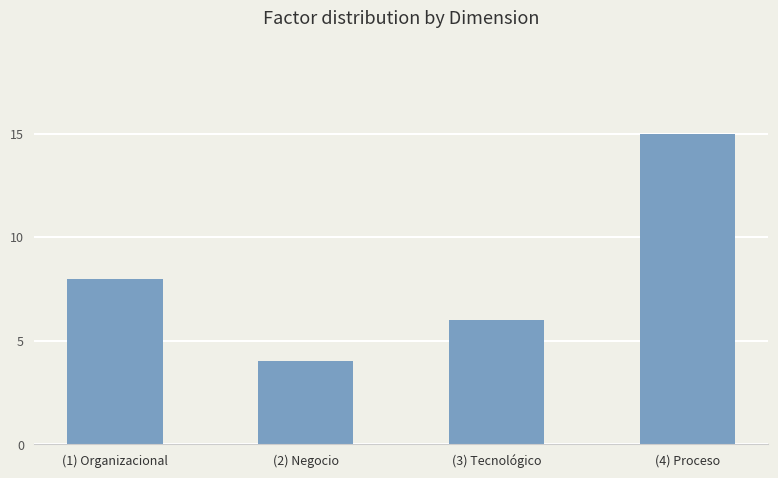

What is the minimum value shown in the chart?

4